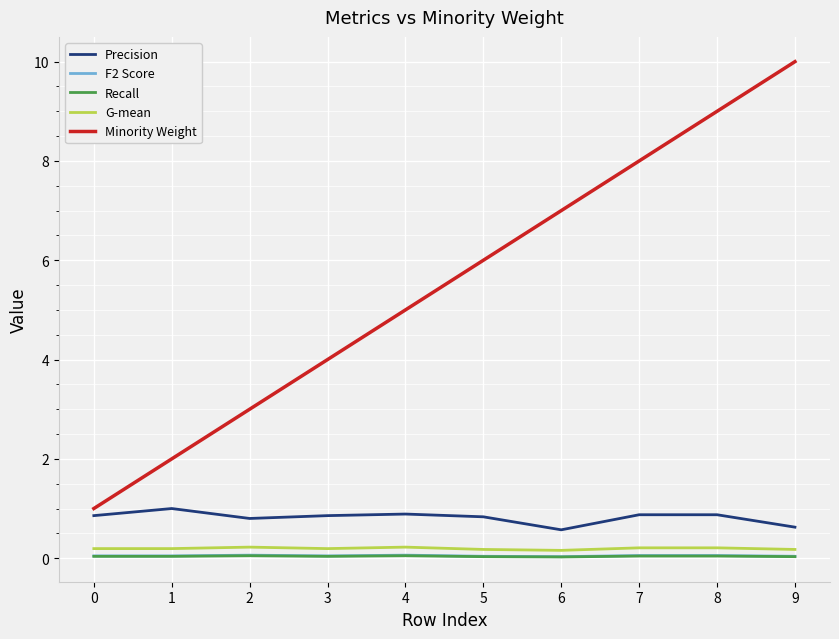

At which category is the sum across all series the highest?

9